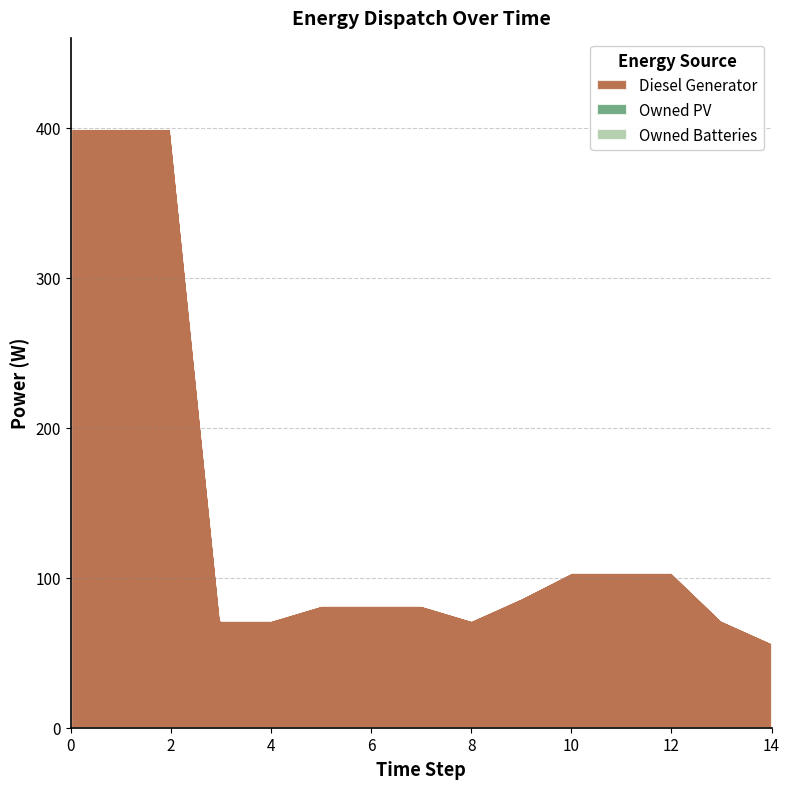

What is the difference between the highest and lowest values at 8?

72